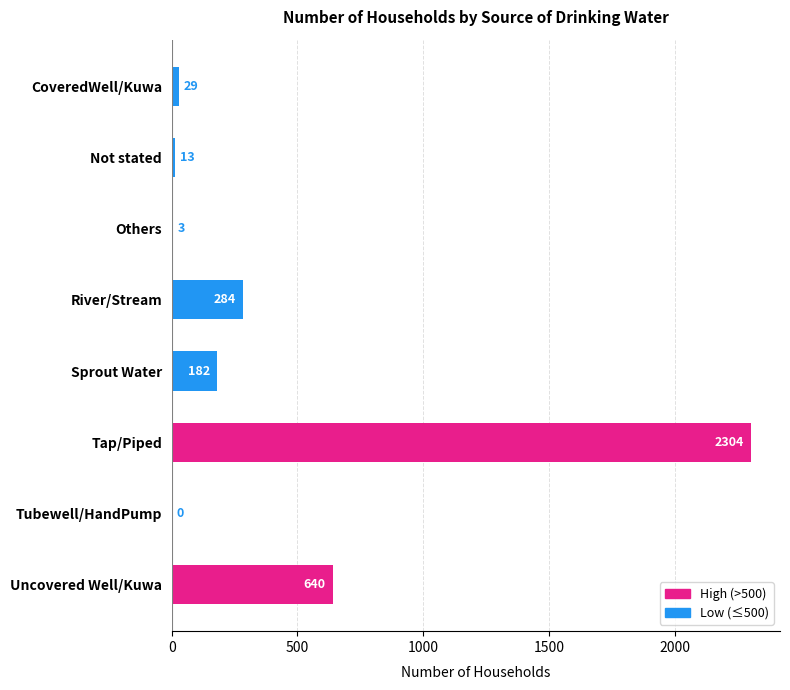

Which category has the highest value across all series?

Tap/Piped